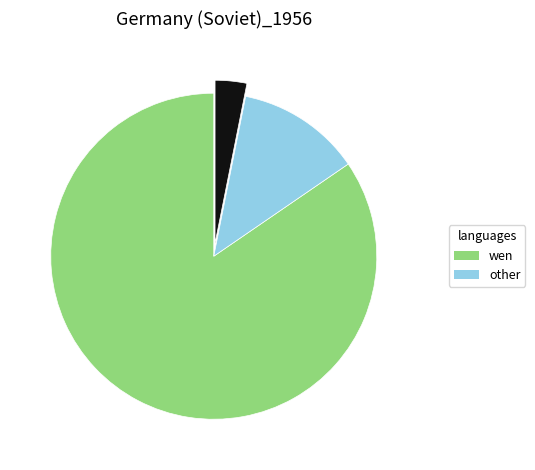

Is there a majority slice in this chart?

Yes